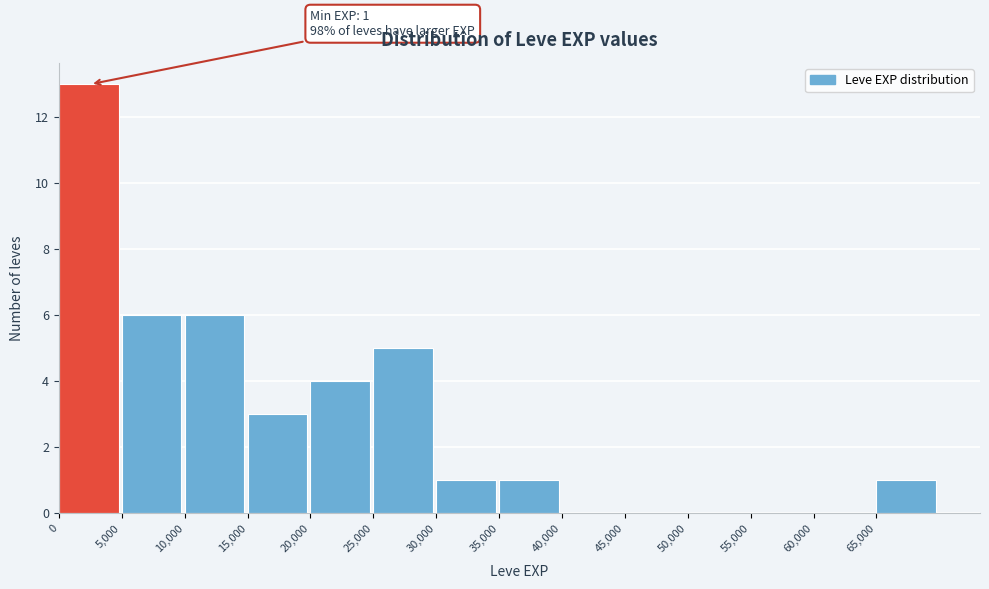

Which range on the x-axis has the tallest bar?

0 to 5000